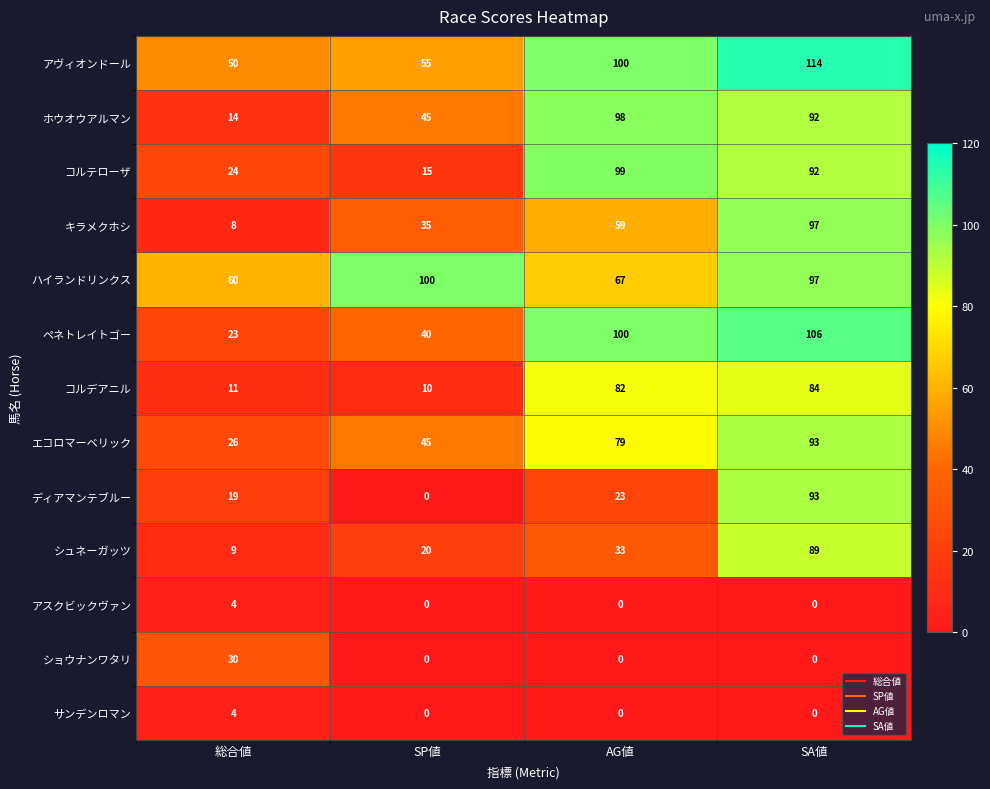

Which series has the largest range (max minus min)?

ディアマンテブルー